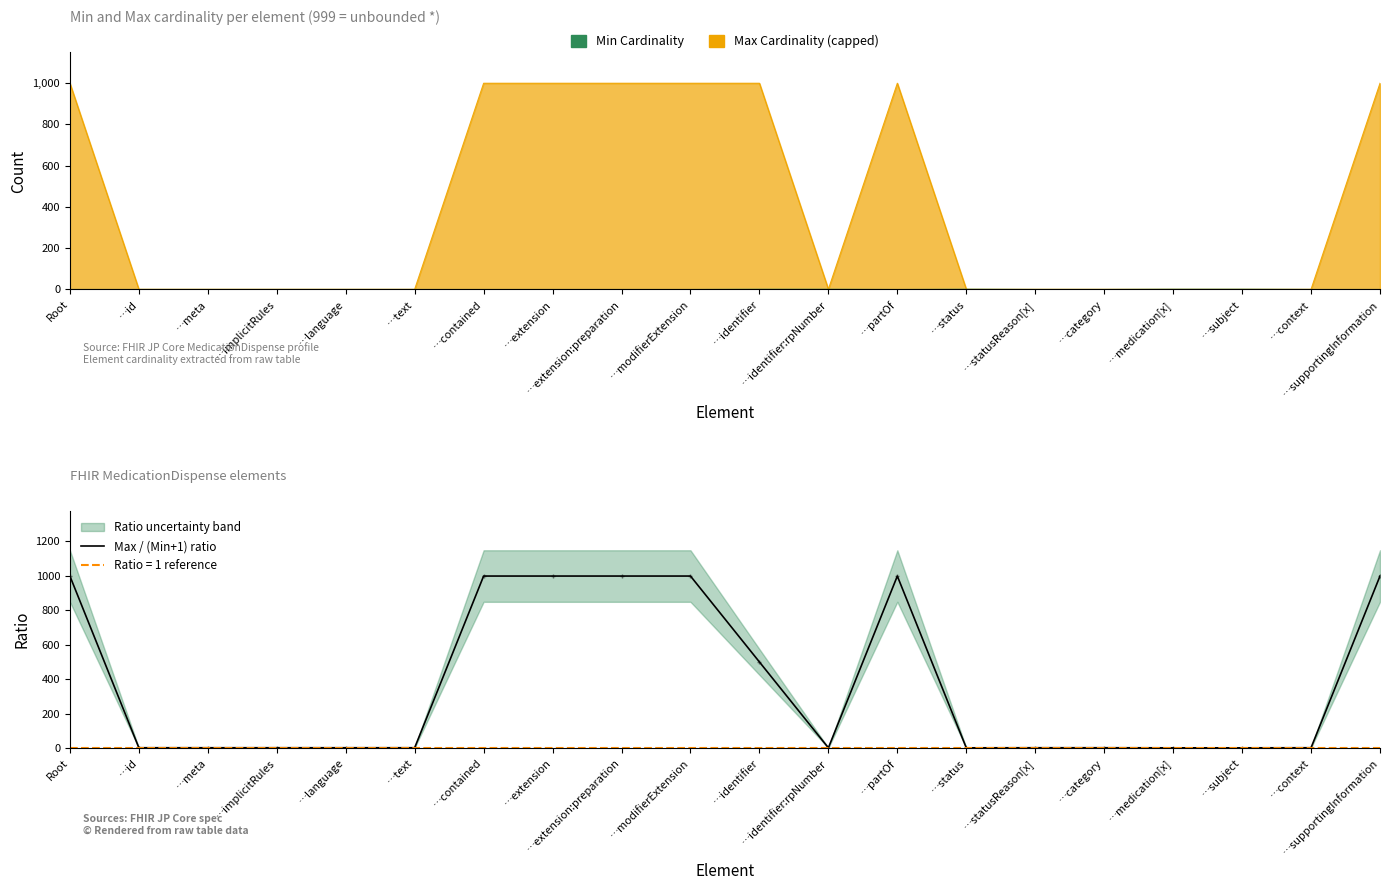

What is the change in value from Root to …context?

-998.0